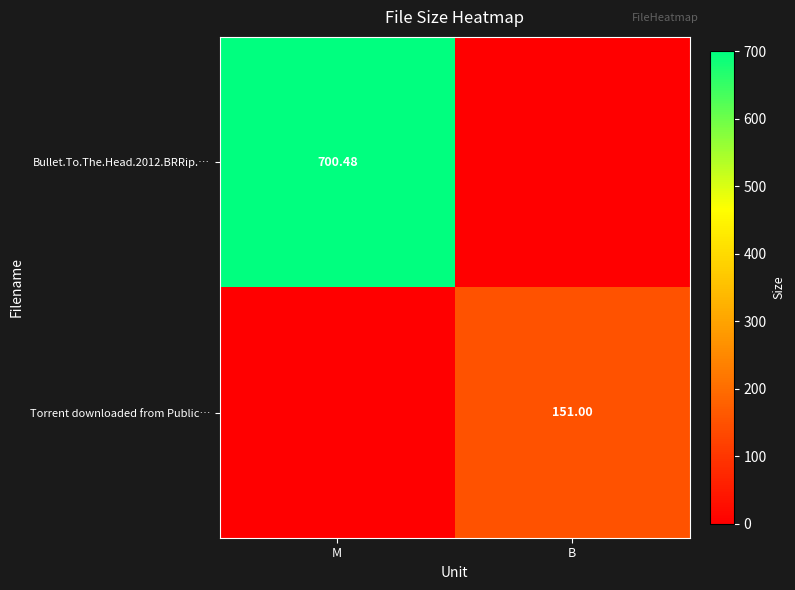

What is the difference between the maximum and minimum values in the Bullet.To.The.Head.2012.BRRip.… series?

700.5